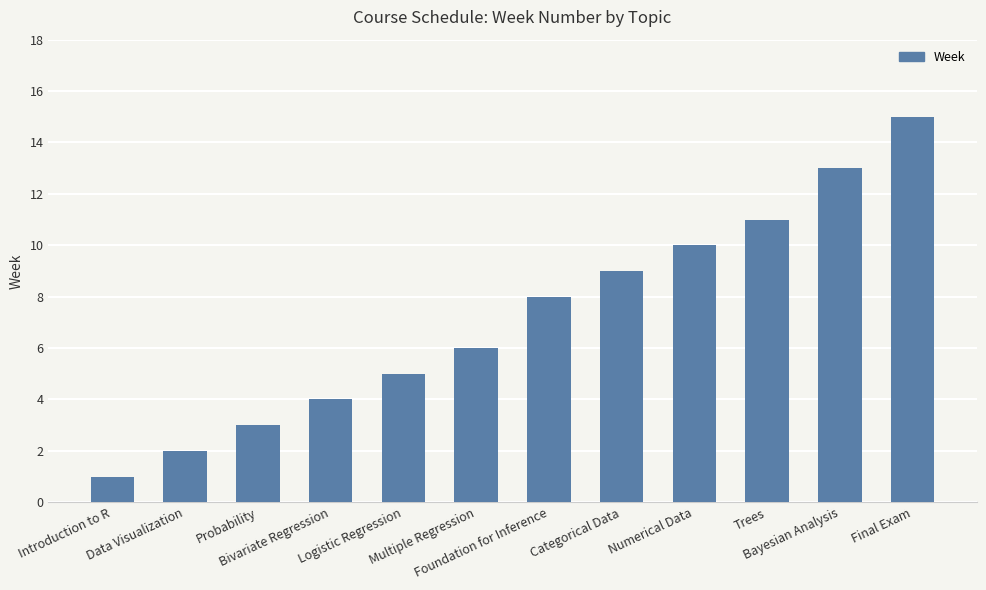

How many data points are less than 8?

6